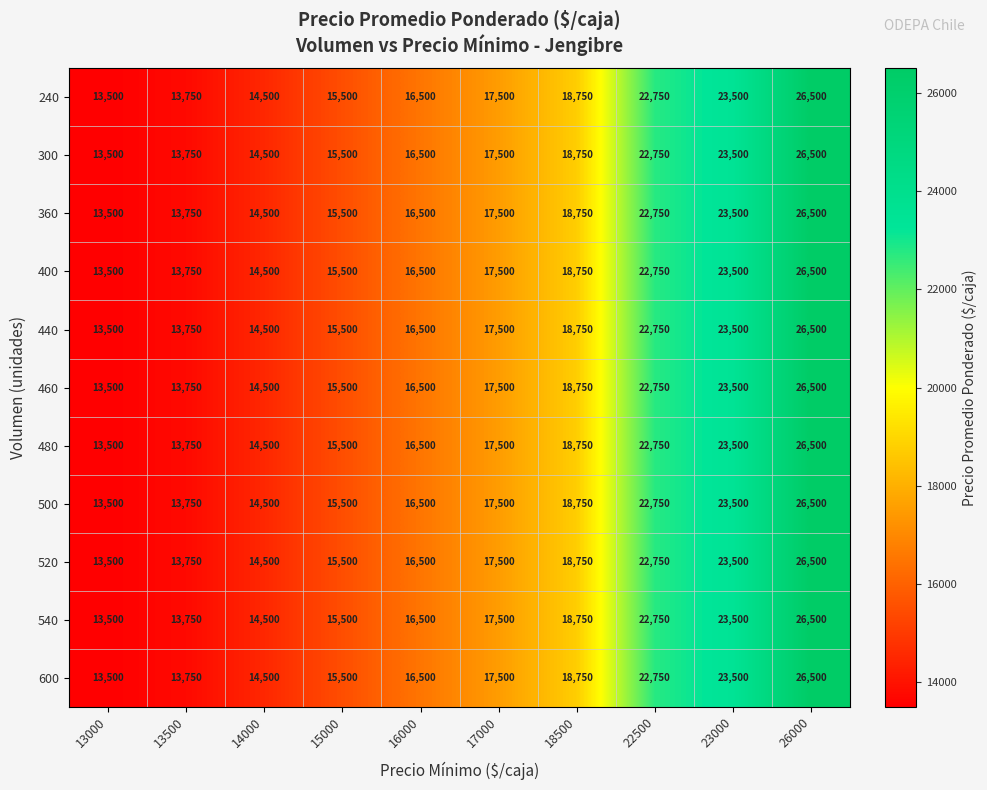

Is the value of 300 at 13000 greater than the value of 400 at 26000?

No